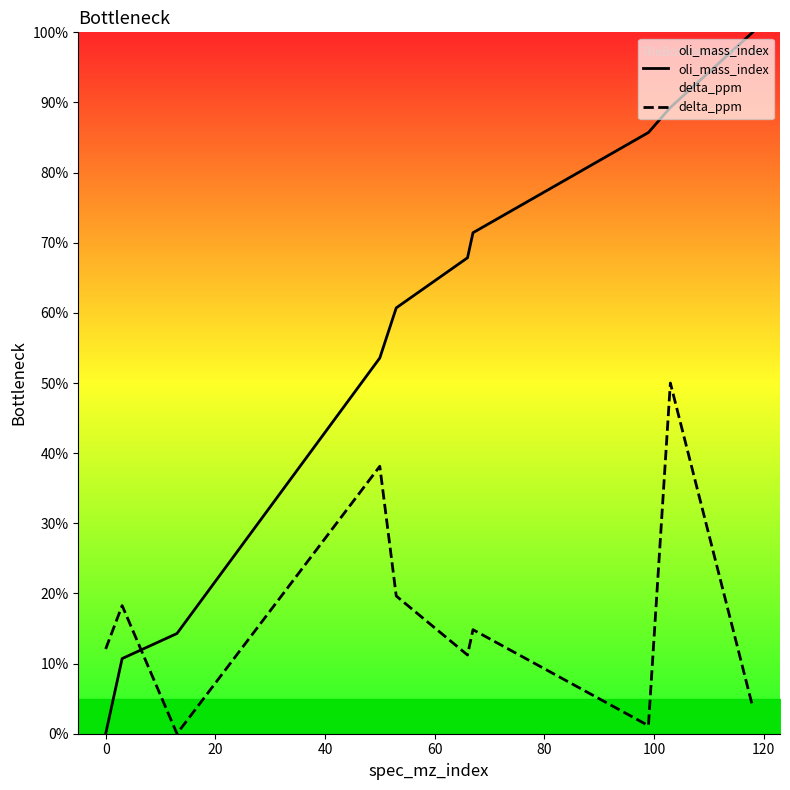

True or false: oli_mass_index and delta_ppm cross at least once.

True